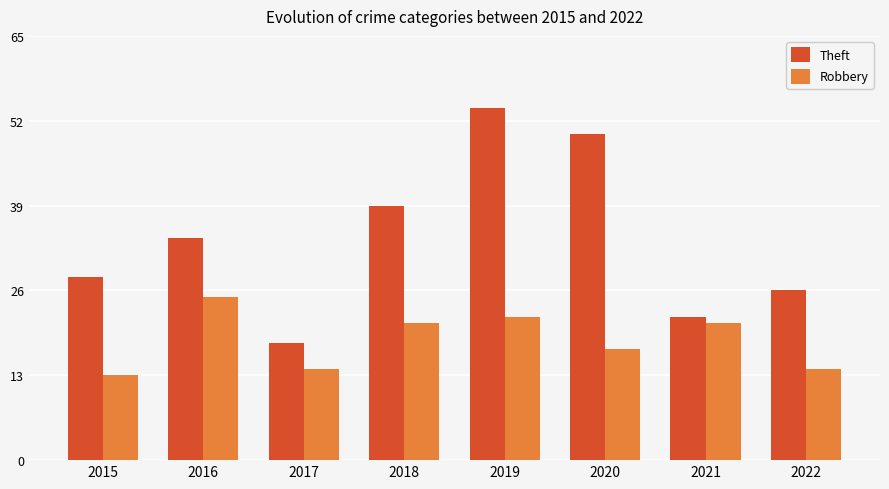

Rank the categories by Theft value from lowest to highest.

2017, 2021, 2022, 2015, 2016, 2018, 2020, 2019